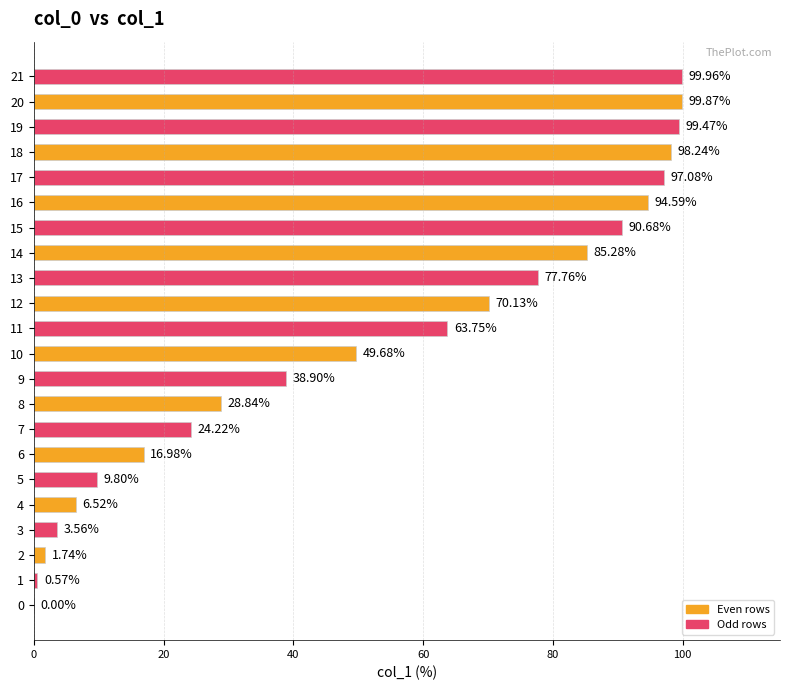

What is the sum of the values at 19 and 15?

190.2